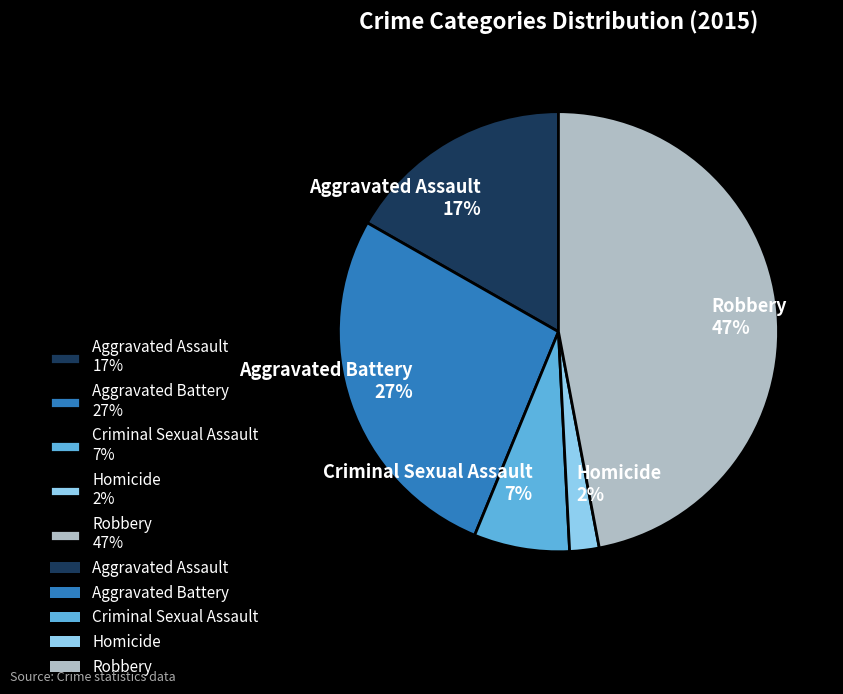

To the nearest percent, what is the difference between the largest and smallest slice percentages?

45%